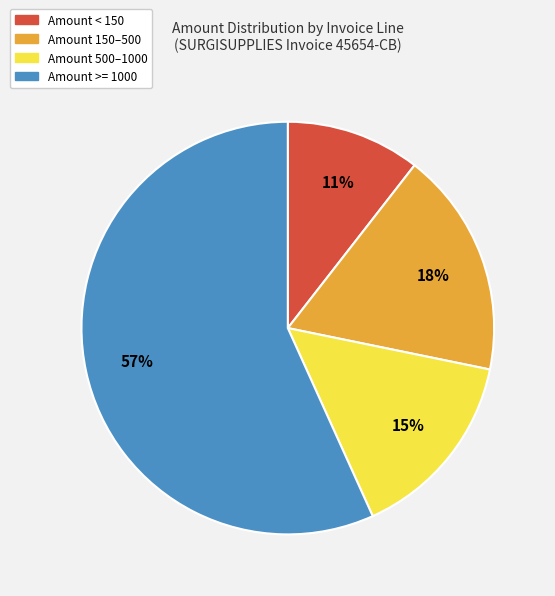

To the nearest percent, what is the average slice percentage?

25%